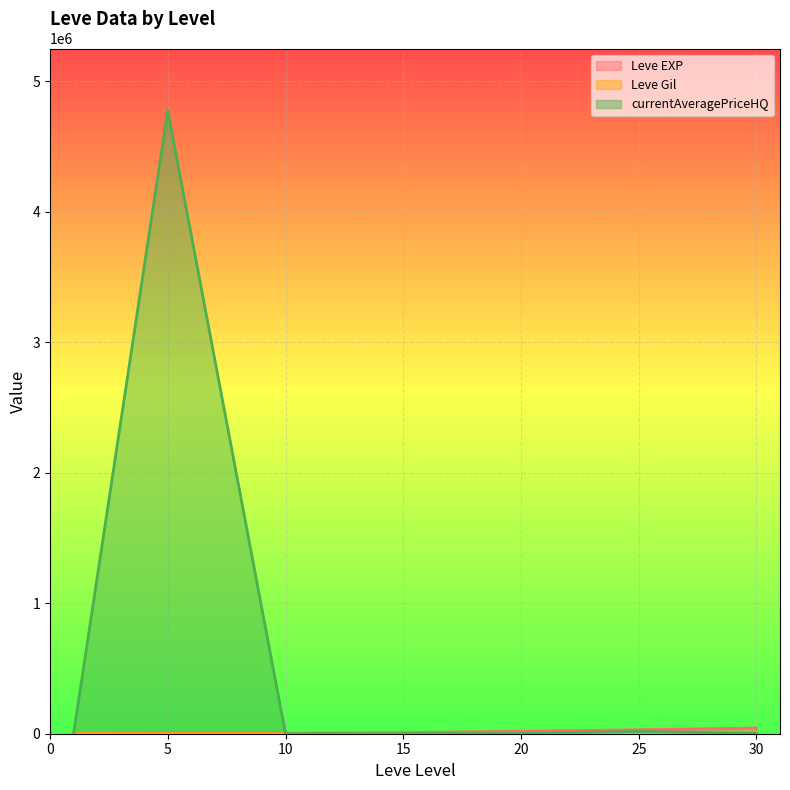

Which series has the largest total across all categories?

currentAveragePriceHQ